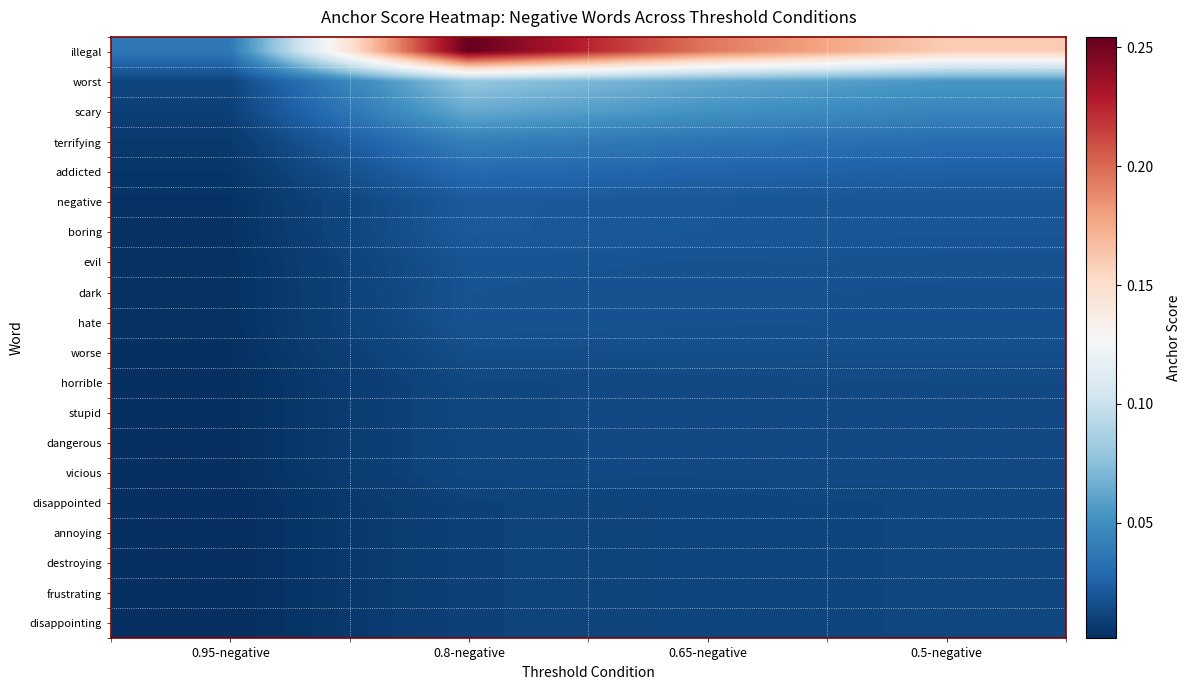

Which has a higher value, 0.8-negative or 0.65-negative?

0.8-negative